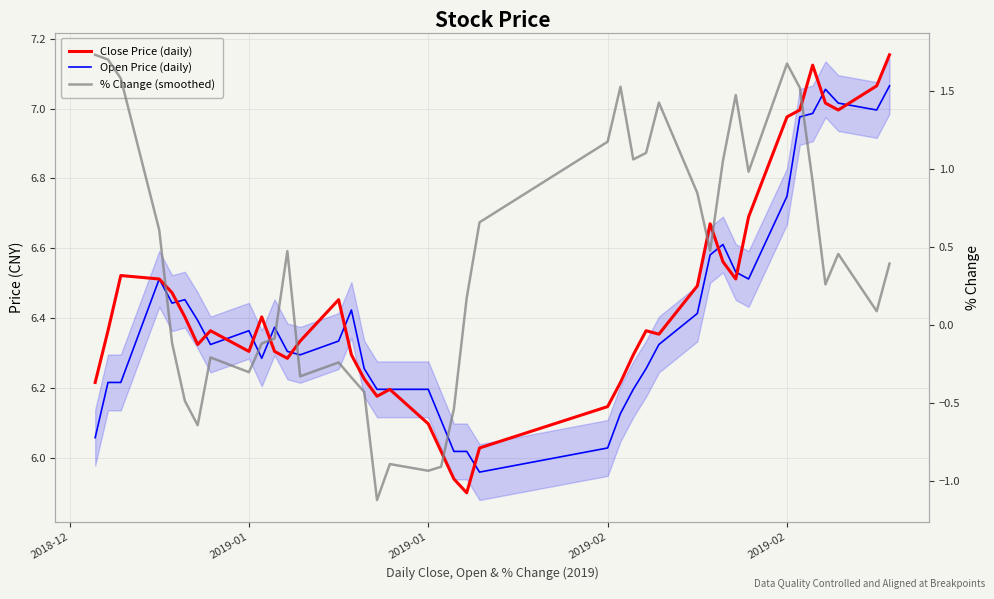

Which category has the highest value in the % Change (smoothed) series?

2018-12